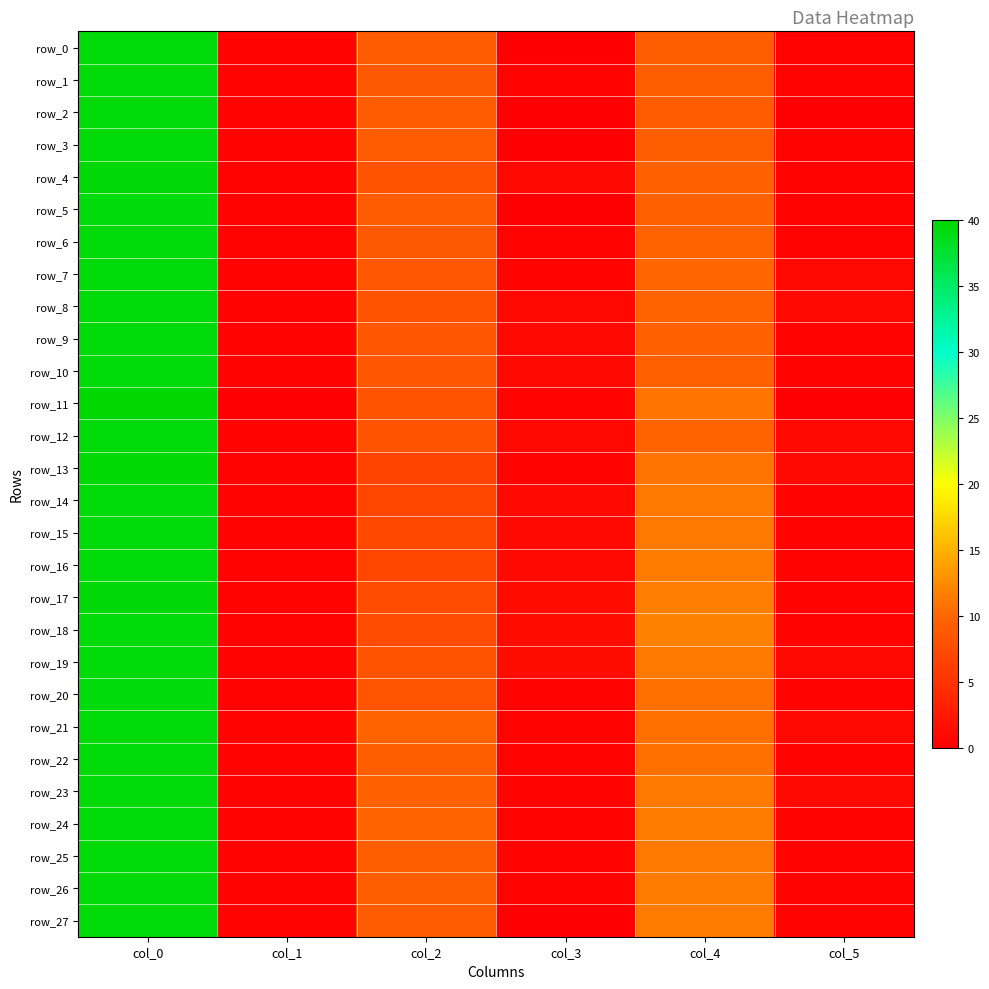

Reading right to left, extract all data points from this chart.

row_0: col_5=0.4	col_4=9.2	col_3=0.0	col_2=9.0	col_1=0.5	col_0=39.5
row_1: col_5=0.4	col_4=9.2	col_3=0.4	col_2=8.8	col_1=0.5	col_0=39.5
row_2: col_5=0.0	col_4=9.0	col_3=0.0	col_2=9.0	col_1=0.5	col_0=39.5
row_3: col_5=0.4	col_4=9.2	col_3=0.0	col_2=9.0	col_1=0.5	col_0=39.5
row_4: col_5=0.5	col_4=9.7	col_3=0.8	col_2=8.2	col_1=0.5	col_0=39.7
row_5: col_5=0.5	col_4=9.5	col_3=0.0	col_2=9.0	col_1=0.5	col_0=39.3
row_6: col_5=0.4	col_4=9.8	col_3=0.4	col_2=8.8	col_1=0.5	col_0=39.5
row_7: col_5=0.8	col_4=10.0	col_3=0.5	col_2=8.7	col_1=0.5	col_0=39.5
row_8: col_5=0.8	col_4=9.8	col_3=0.8	col_2=8.2	col_1=0.5	col_0=39.5
row_9: col_5=0.5	col_4=9.5	col_3=0.9	col_2=8.5	col_1=0.5	col_0=39.5
row_10: col_5=0.5	col_4=9.5	col_3=0.9	col_2=8.5	col_1=0.5	col_0=39.5
row_11: col_5=0.0	col_4=11.0	col_3=0.4	col_2=8.2	col_1=0.0	col_0=40.0
row_12: col_5=0.8	col_4=9.8	col_3=0.8	col_2=8.2	col_1=0.5	col_0=39.5
row_13: col_5=1.0	col_4=11.0	col_3=0.4	col_2=6.8	col_1=0.4	col_0=39.8
row_14: col_5=0.5	col_4=11.3	col_3=0.8	col_2=7.0	col_1=0.5	col_0=39.5
row_15: col_5=0.5	col_4=11.3	col_3=0.9	col_2=7.3	col_1=0.5	col_0=39.5
row_16: col_5=0.5	col_4=11.5	col_3=1.0	col_2=7.0	col_1=0.5	col_0=39.5
row_17: col_5=0.5	col_4=11.7	col_3=1.1	col_2=7.5	col_1=0.5	col_0=39.7
row_18: col_5=0.4	col_4=11.8	col_3=1.1	col_2=7.5	col_1=0.5	col_0=39.5
row_19: col_5=0.8	col_4=11.2	col_3=1.3	col_2=8.2	col_1=0.5	col_0=39.5
row_20: col_5=0.4	col_4=10.8	col_3=0.5	col_2=8.3	col_1=0.5	col_0=39.3
row_21: col_5=0.8	col_4=10.8	col_3=0.4	col_2=9.8	col_1=0.5	col_0=39.5
row_22: col_5=0.4	col_4=10.8	col_3=0.4	col_2=9.2	col_1=0.5	col_0=39.5
row_23: col_5=0.8	col_4=11.2	col_3=0.5	col_2=9.5	col_1=0.5	col_0=39.5
row_24: col_5=0.5	col_4=11.5	col_3=0.4	col_2=9.8	col_1=0.5	col_0=39.5
row_25: col_5=0.5	col_4=11.3	col_3=0.5	col_2=9.3	col_1=0.5	col_0=39.5
row_26: col_5=0.5	col_4=11.5	col_3=0.4	col_2=9.2	col_1=0.5	col_0=39.5
row_27: col_5=0.5	col_4=11.5	col_3=0.0	col_2=9.0	col_1=0.5	col_0=39.5